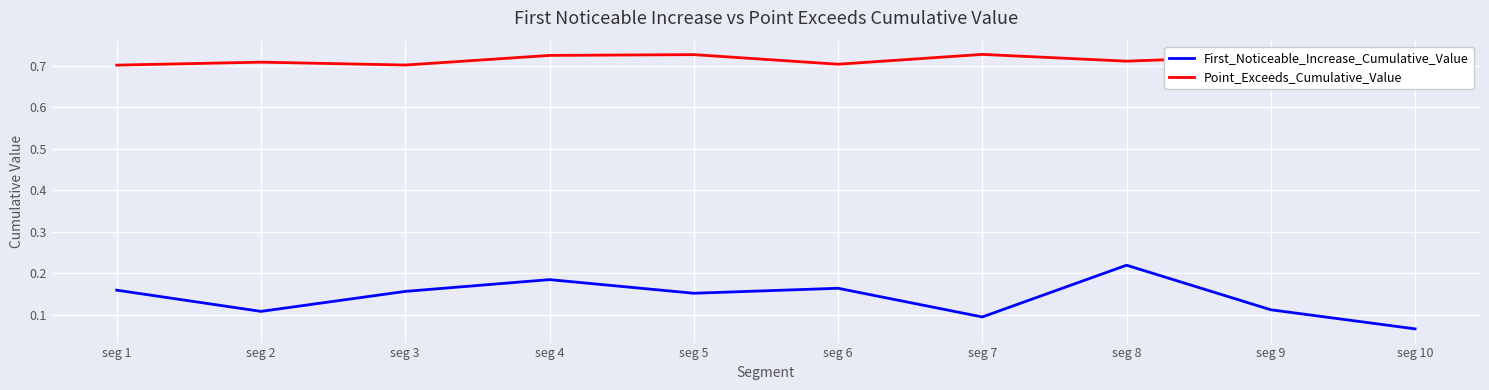

Is it true that First_Noticeable_Increase_Cumulative_Value equals 0.1 at seg 1?

False